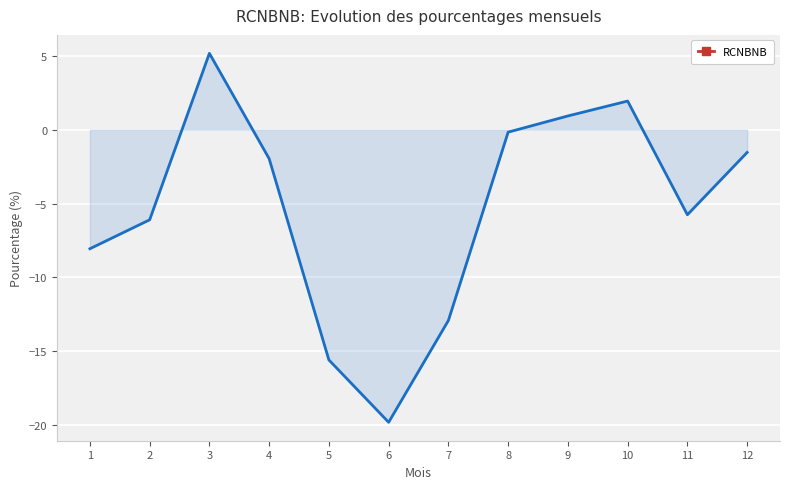

List the labels in order of value, largest first.

3, 10, 9, 8, 12, 4, 11, 2, 1, 7, 5, 6